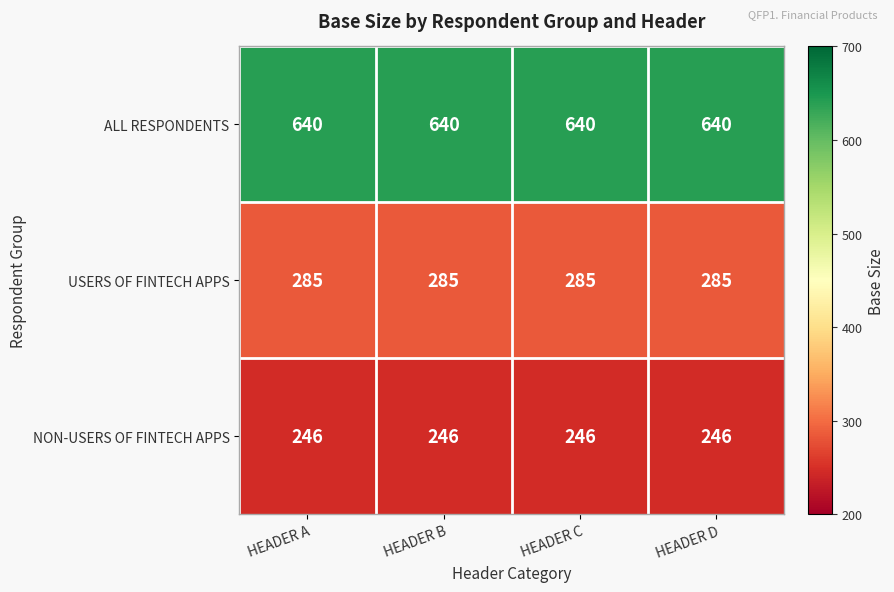

True or false: ALL RESPONDENTS has a value of 640 at HEADER B.

True